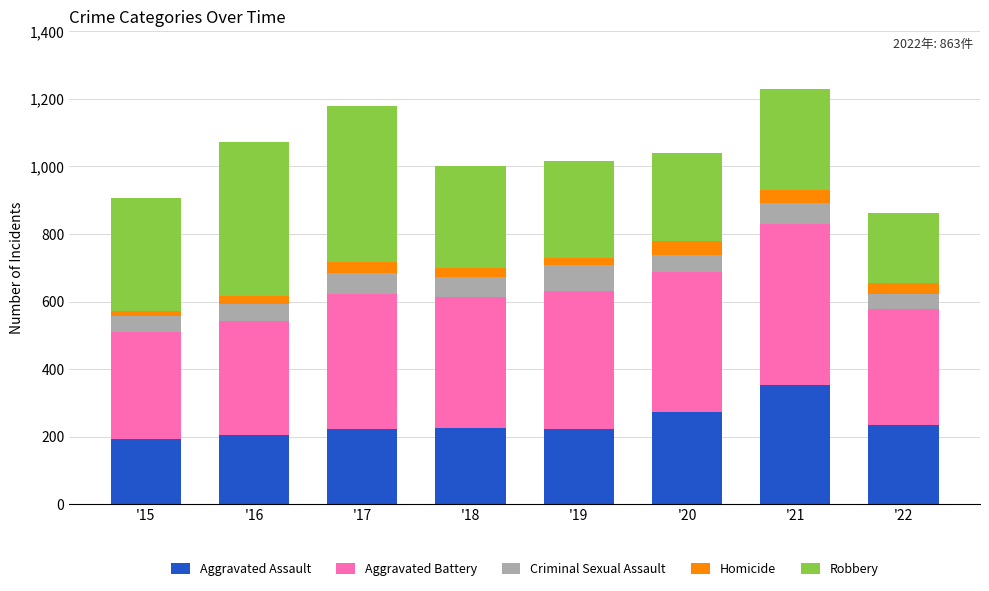

What is the maximum value for Aggravated Assault?

352